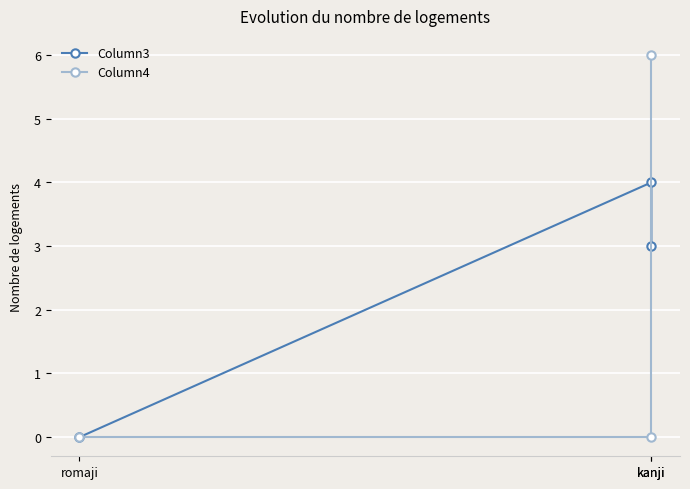

What is the average value of the Column3 series?

2